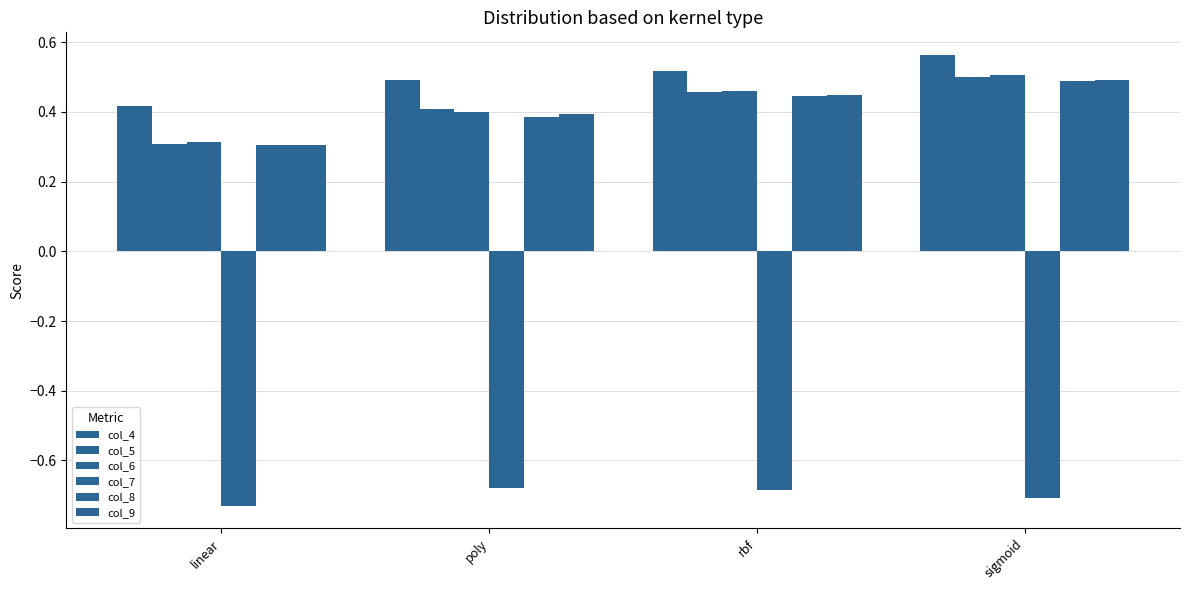

The col_7 series shows -0.7 at rbf. True or false?

True